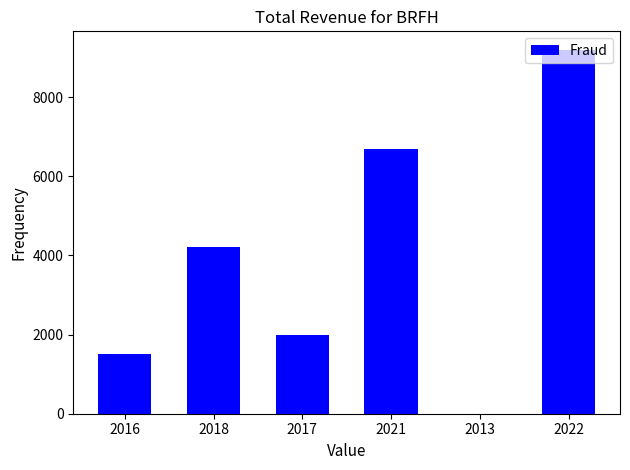

Where is the data nearest to the value 4600?

2018